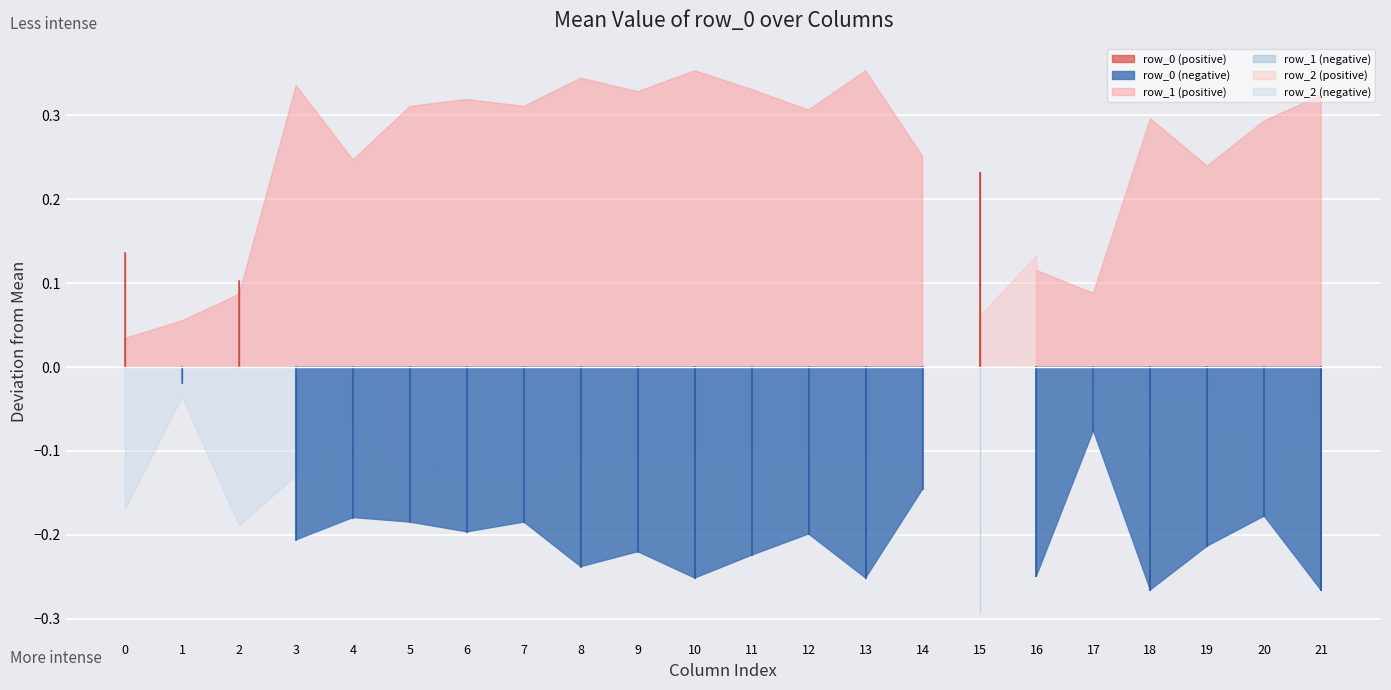

True or false: row_1 has a value of 0.3 at col_13.

False